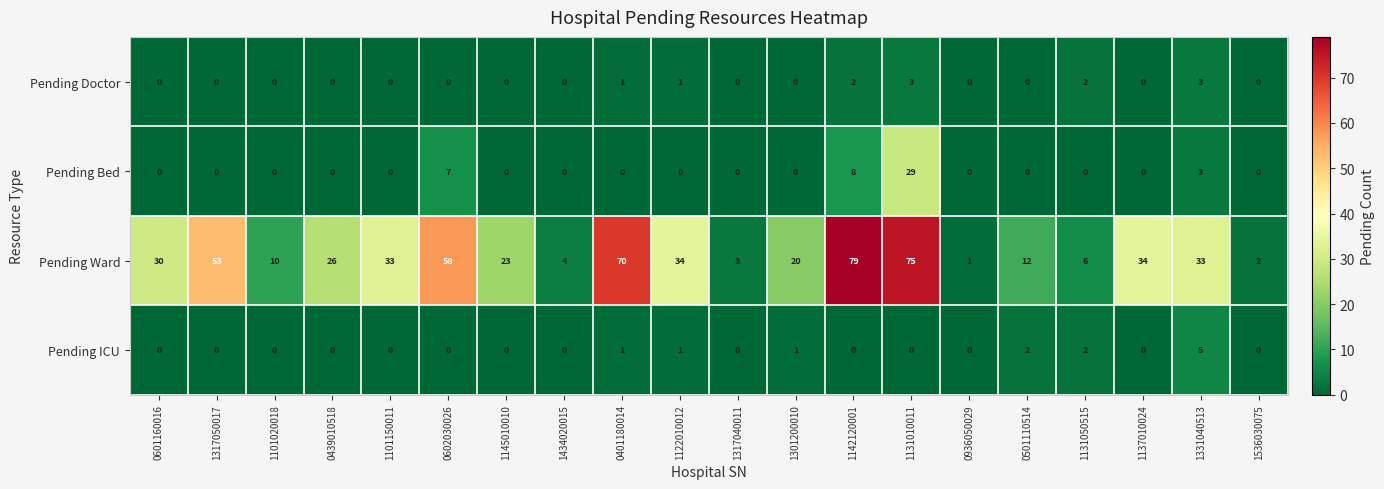

Count the number of data series in this chart.

4